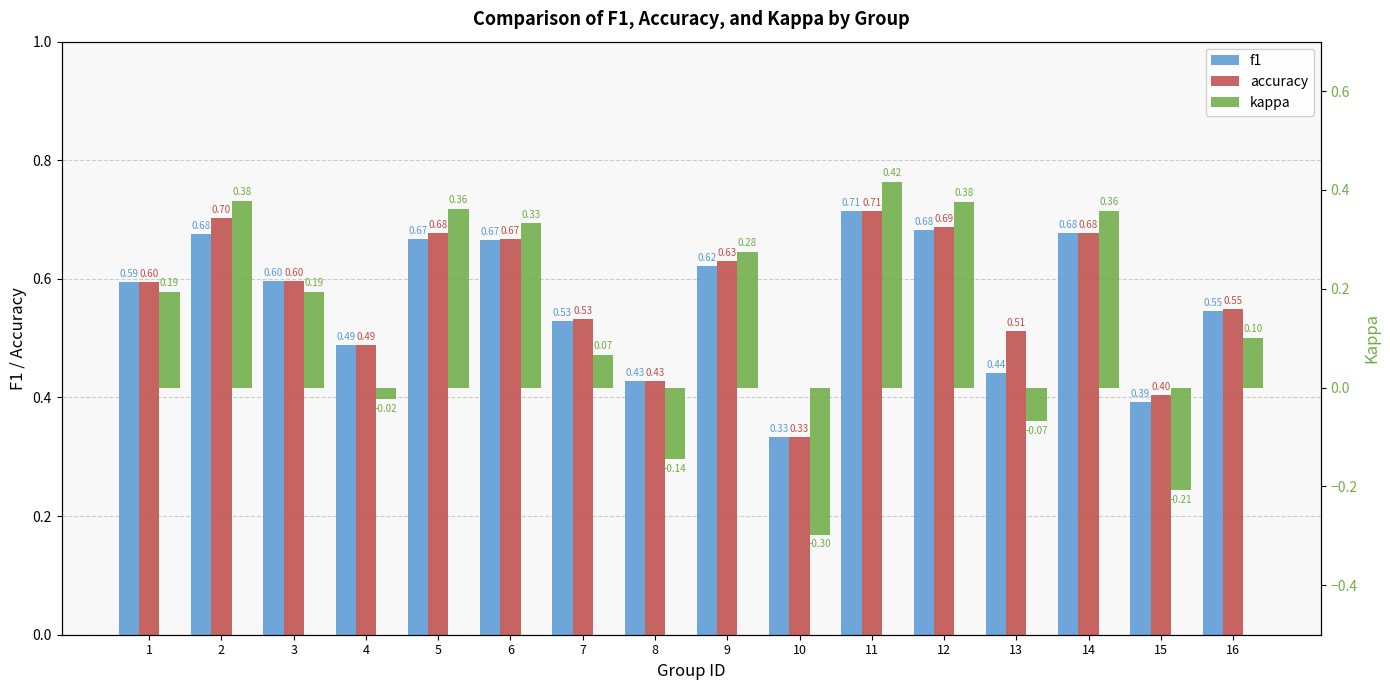

How many bars are there in total?

48